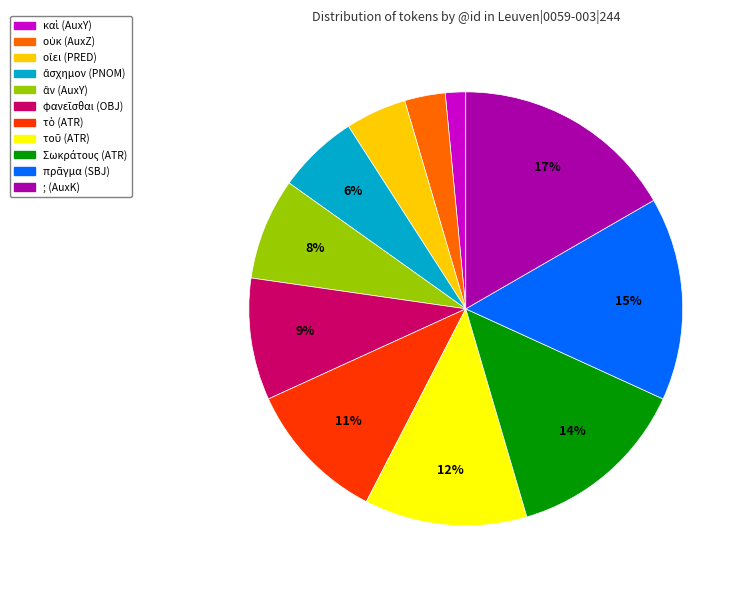

To the nearest percent, what is the difference between the largest and smallest slice percentages?

15%